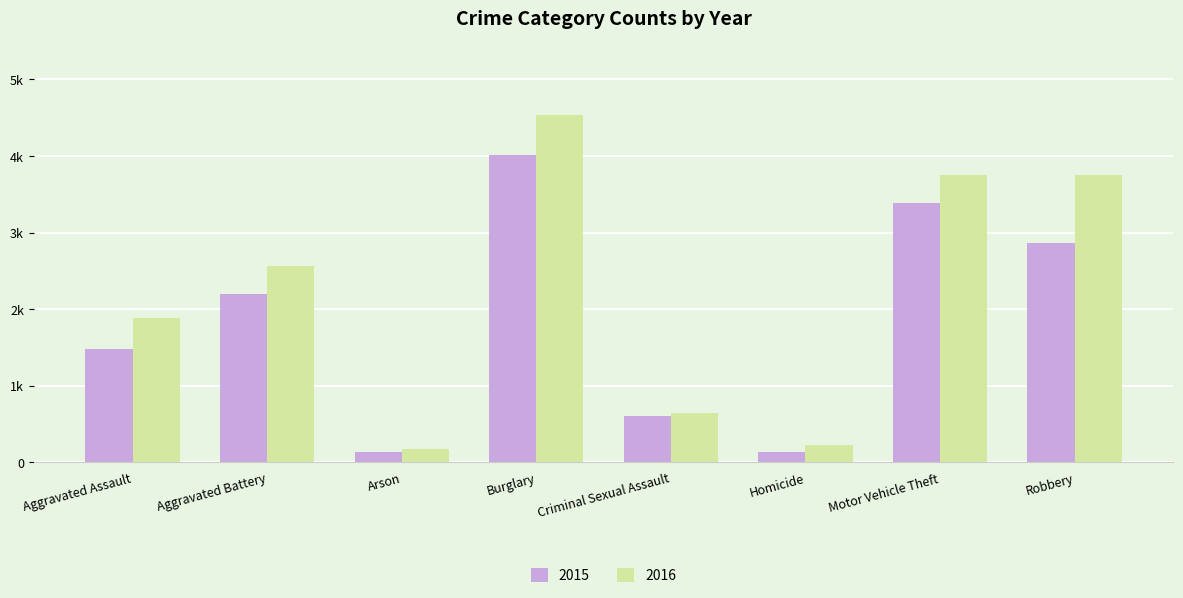

Is it true that 2015 equals 137 at Homicide?

True